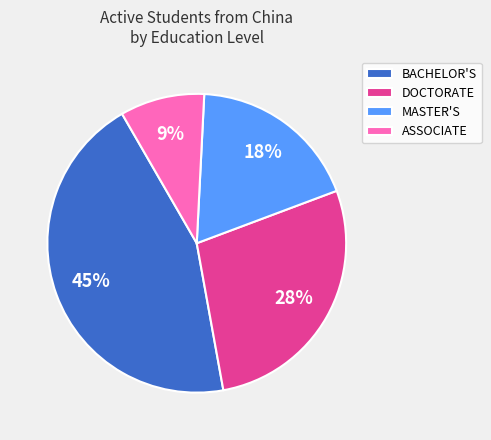

To the nearest percent, what is the combined percentage of ASSOCIATE and BACHELOR'S?

54%